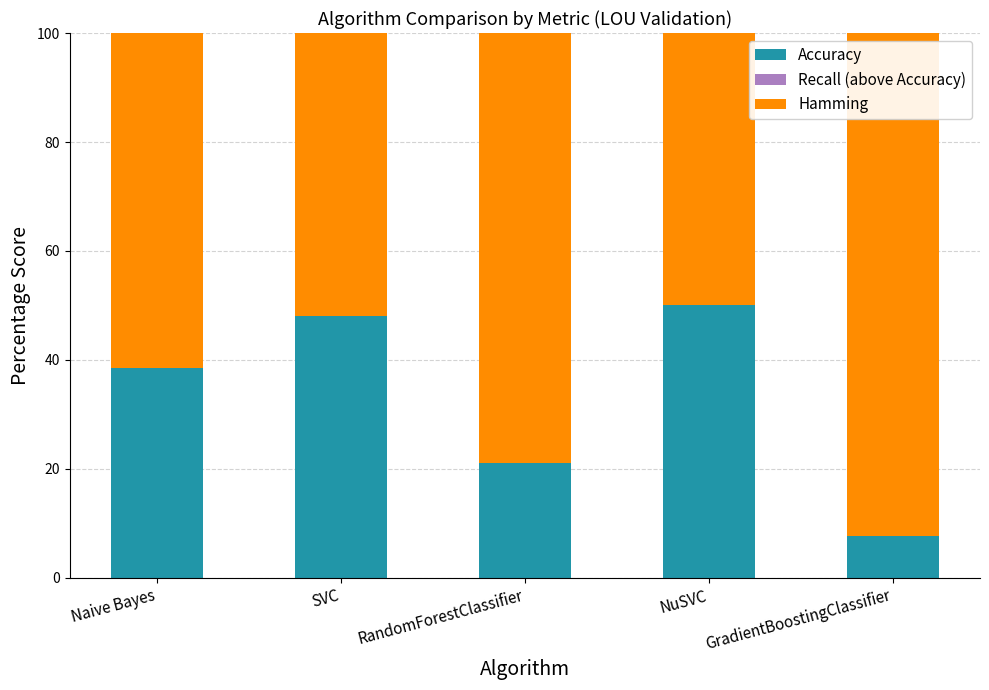

Reading right to left, transcribe the values for Accuracy.

GradientBoostingClassifier=7.7	NuSVC=50.0	RandomForestClassifier=21.2	SVC=48.1	Naive Bayes=38.5